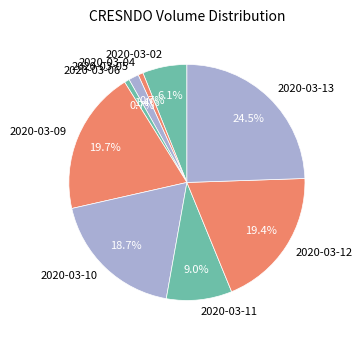

Is it true that 2020-03-05 is 11% of the pie?

False